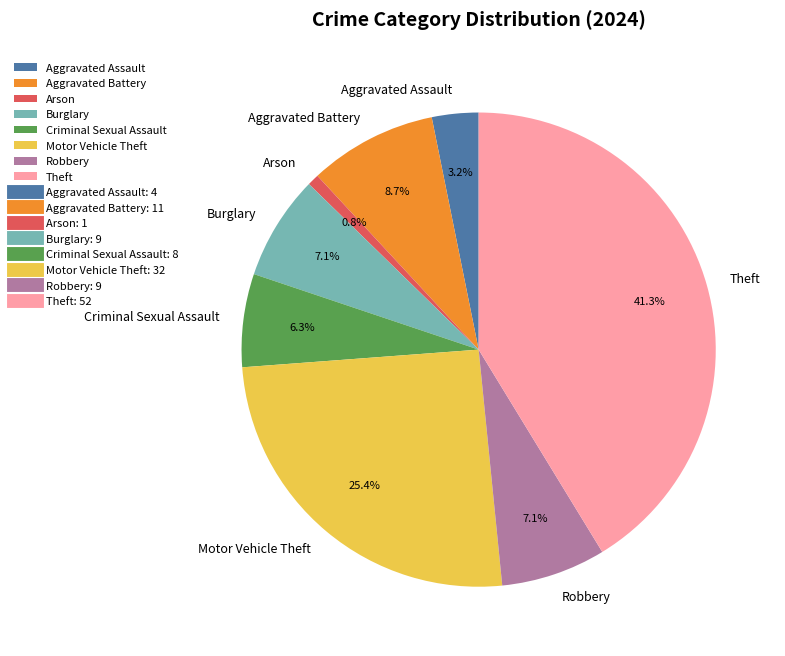

True or false: Criminal Sexual Assault accounts for 12% of the total.

False